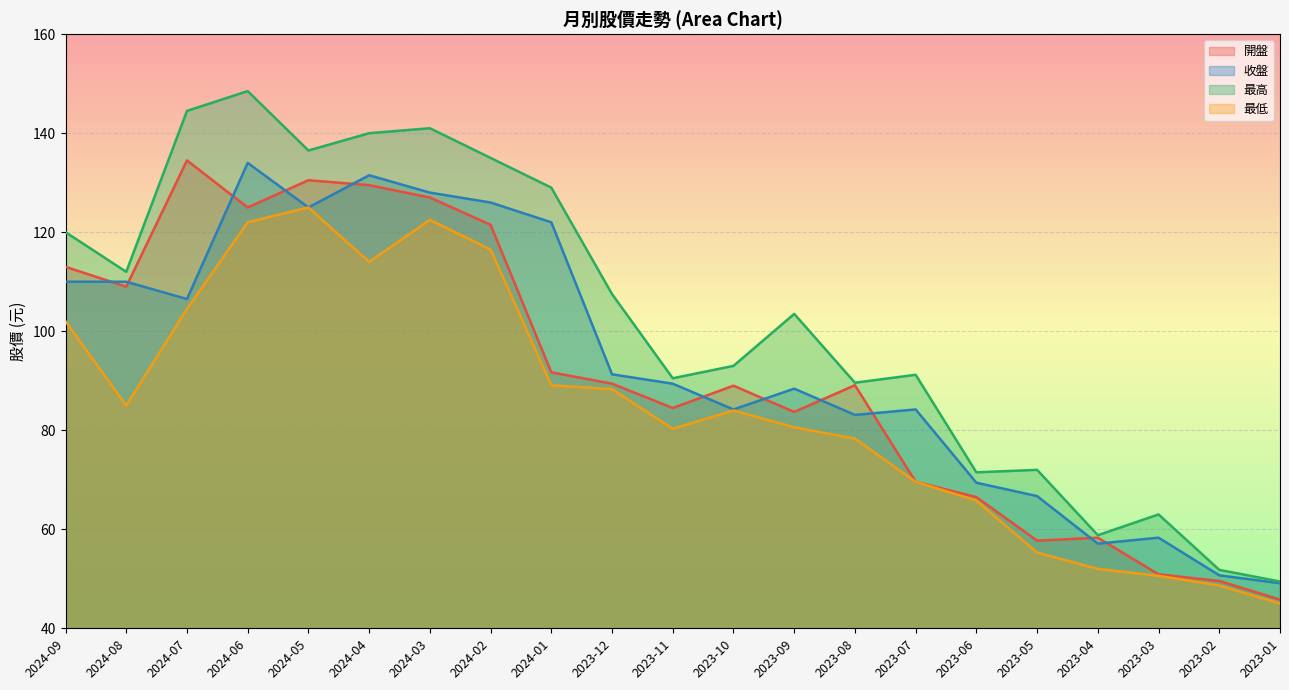

What is the approximate value of 最高 at 2024-01?

129.0